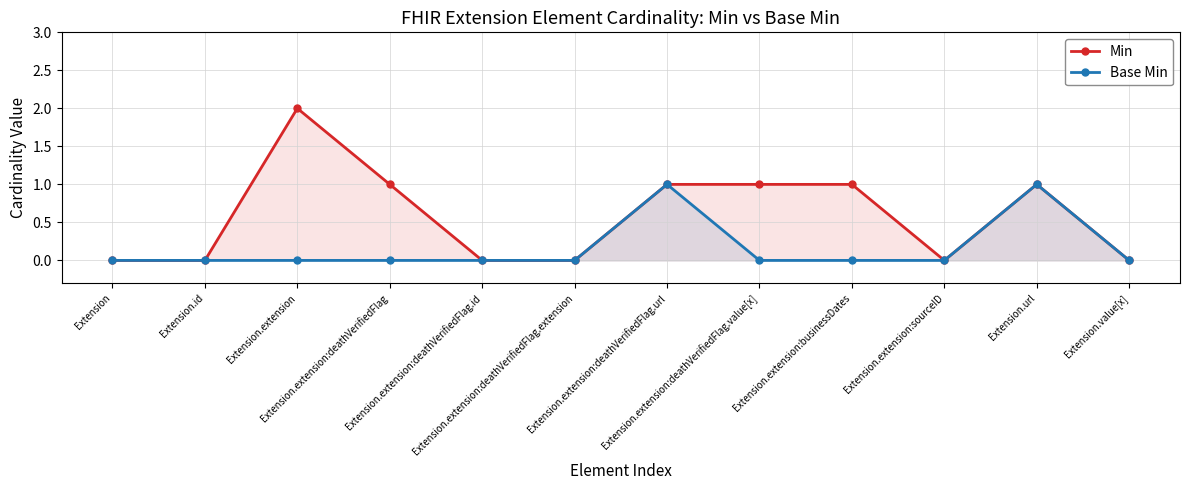

How many positive values does the Min series have?

6